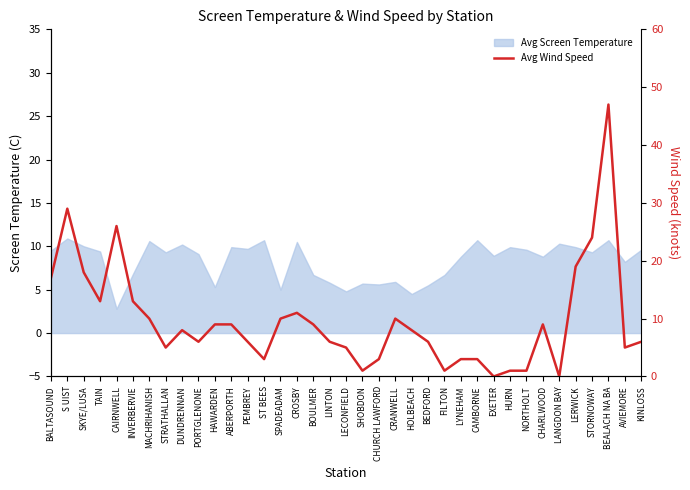

What is the label of the 26th point from the left?

LYNEHAM